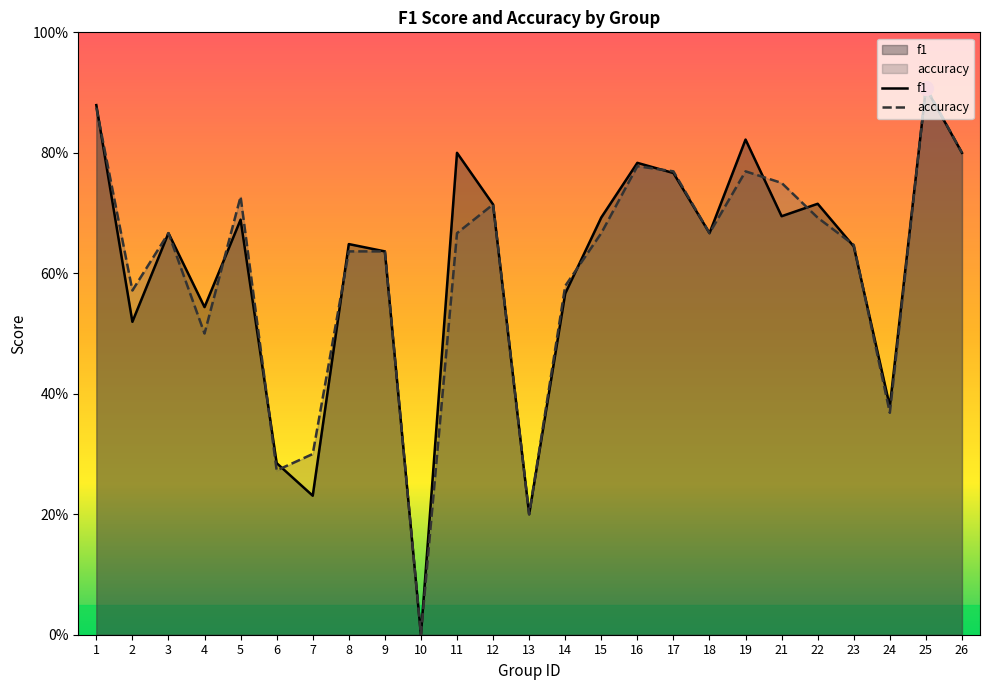

In accuracy, how many points are lower than both neighbors (excluding endpoints)?

7